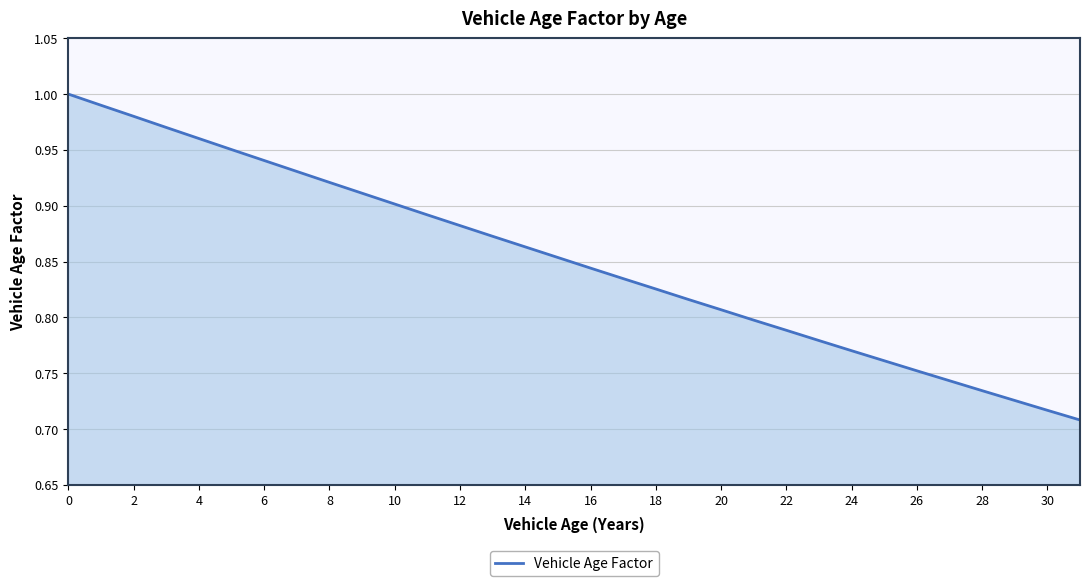

What is the difference between the maximum and minimum values?

0.3